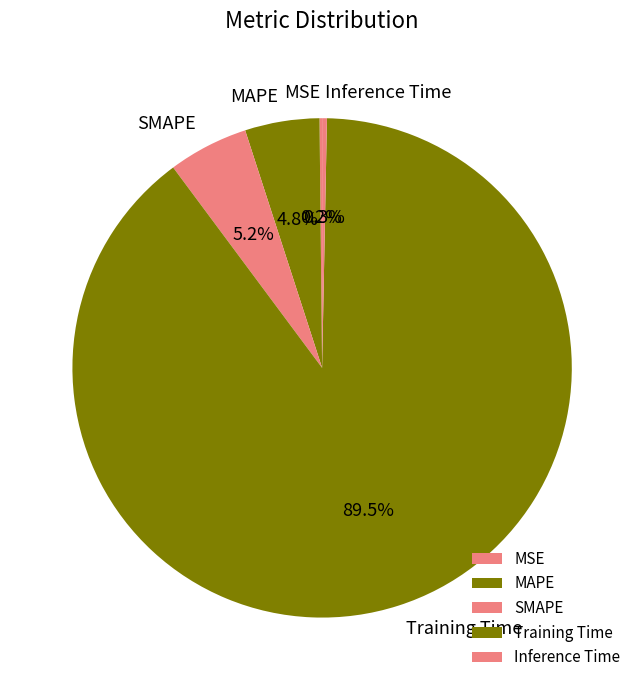

Does MAPE account for over 50% of the chart?

No